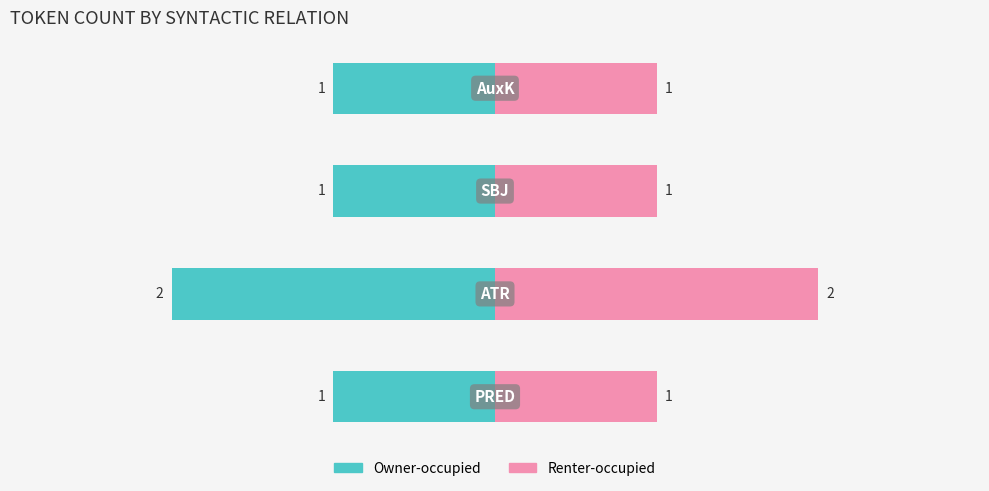

Are the bars grouped side by side (vs. stacked)?

Yes